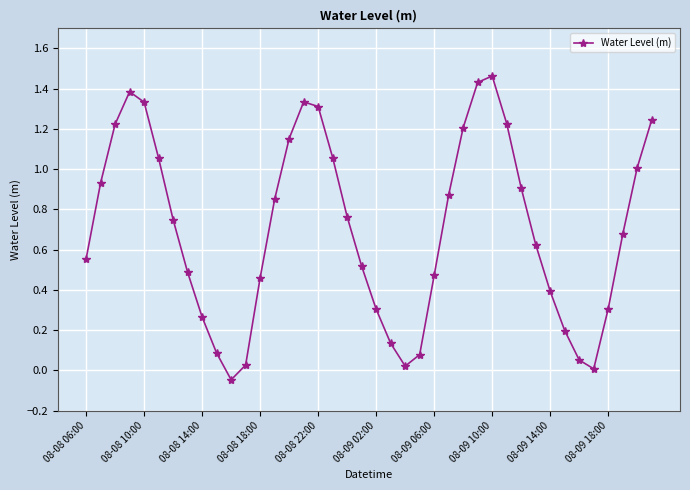

How many points are higher than both their immediate neighbors (excluding endpoints)?

3